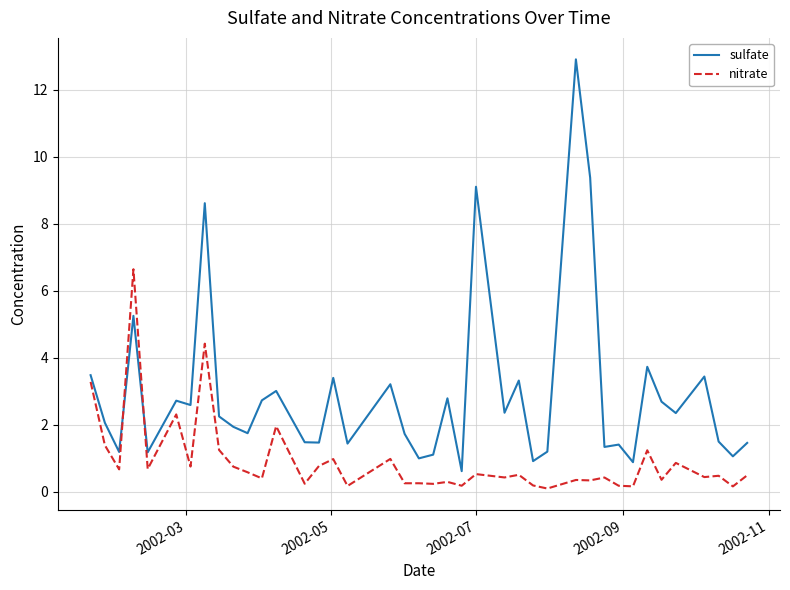

Rank the series by their maximum value, from highest to lowest.

sulfate, nitrate